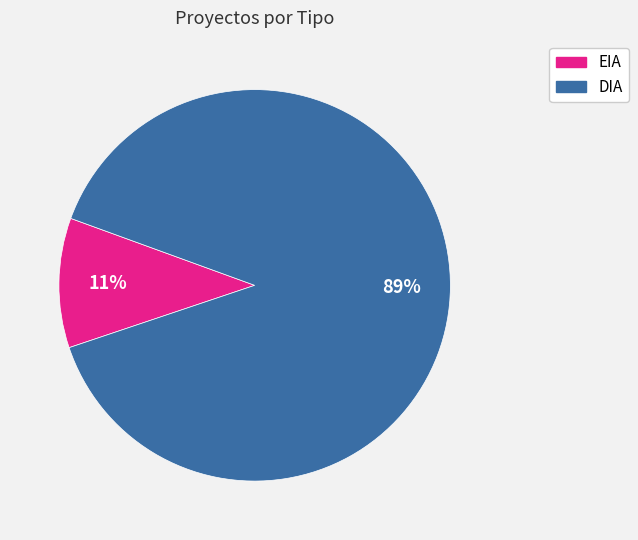

What percentage is the EIA slice, to the nearest percent?

11%